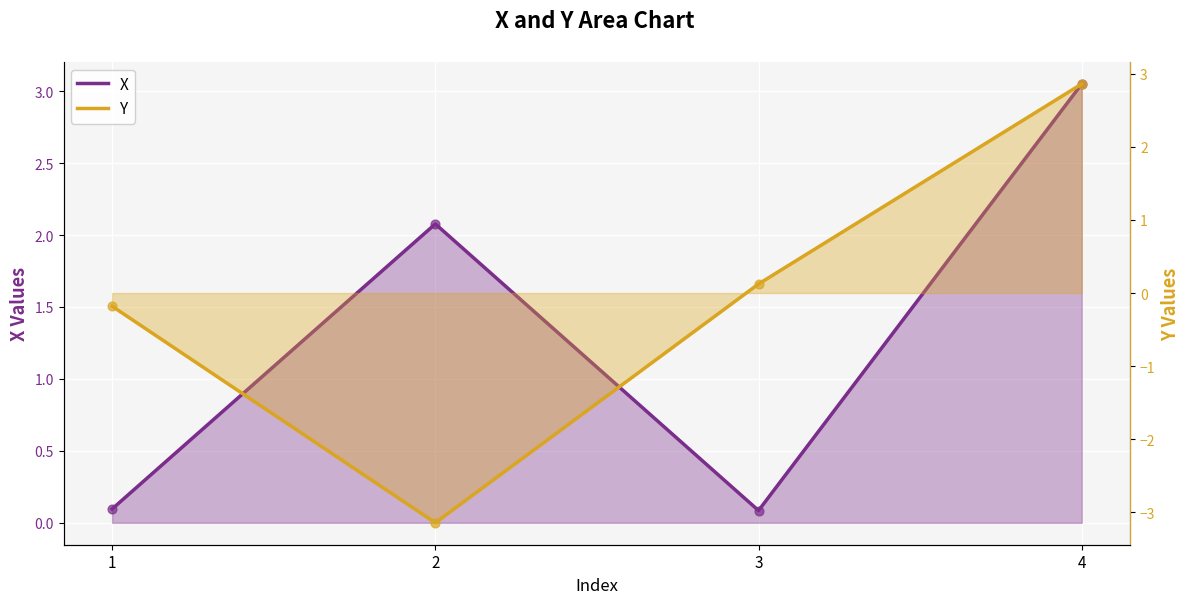

Which series has the largest Y range (max minus min)?

Y